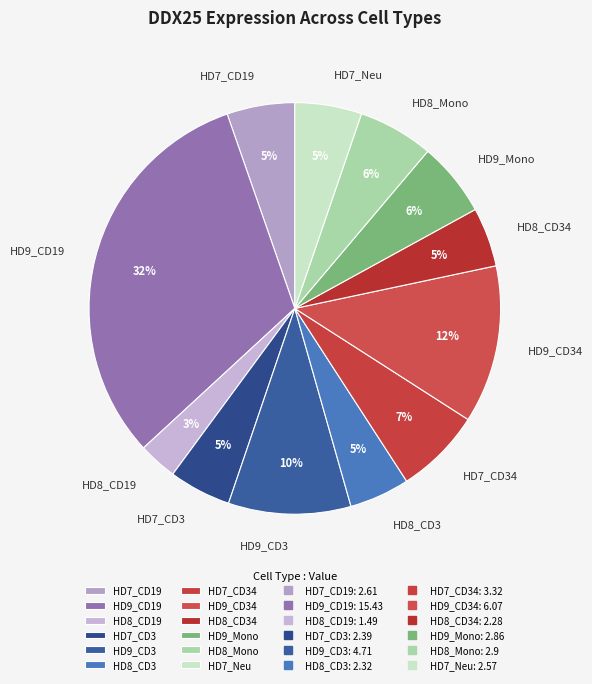

To the nearest percent, what is the difference between the HD7_Neu and HD8_Mono slice percentages?

1%